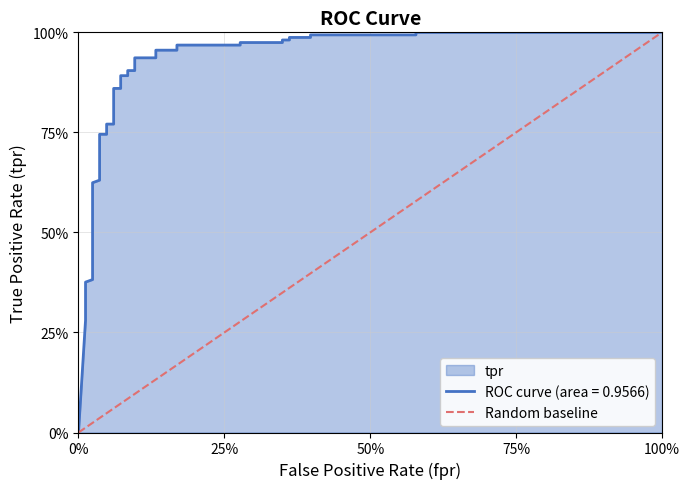

Is it true that the value at 0% is 0?

True